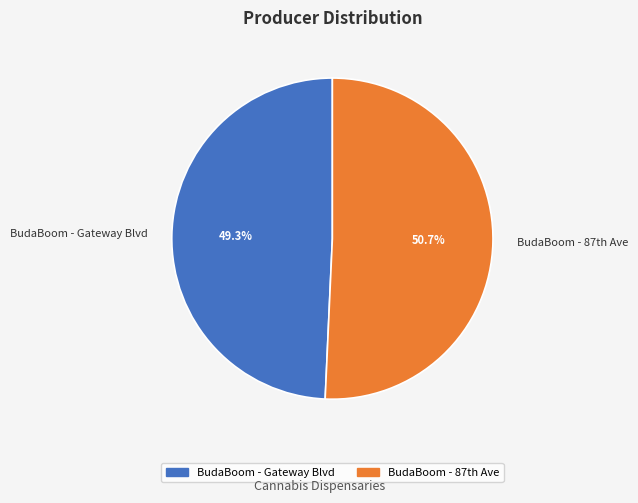

True or false: BudaBoom - Gateway Blvd accounts for 49% of the total.

True